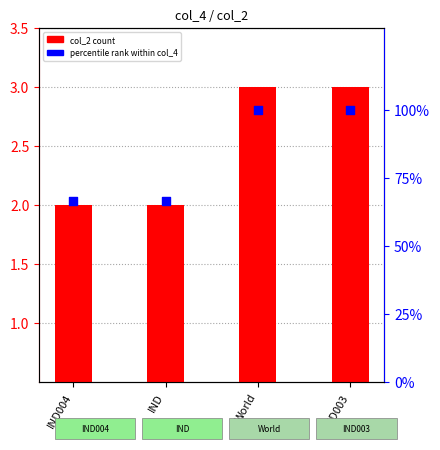

Which series has the widest spread of Y values?

percentile rank within col_4